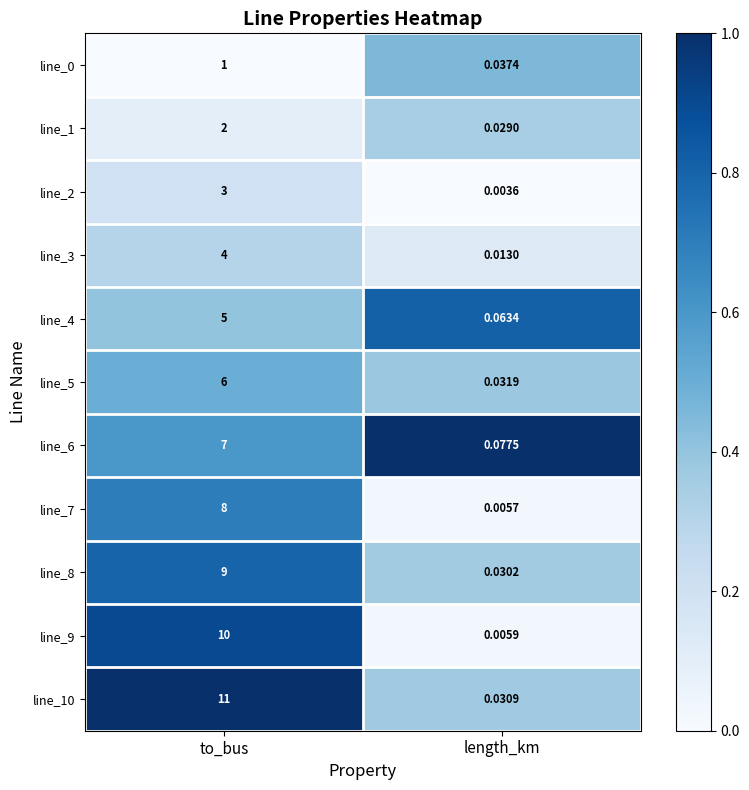

Which label corresponds to the smallest value in the chart?

length_km